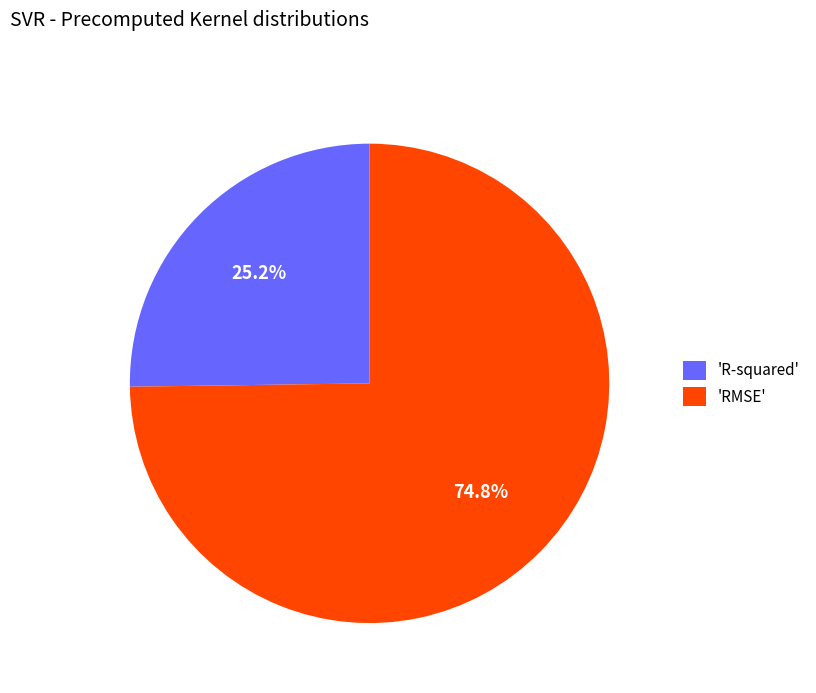

Does any single category account for the majority?

Yes